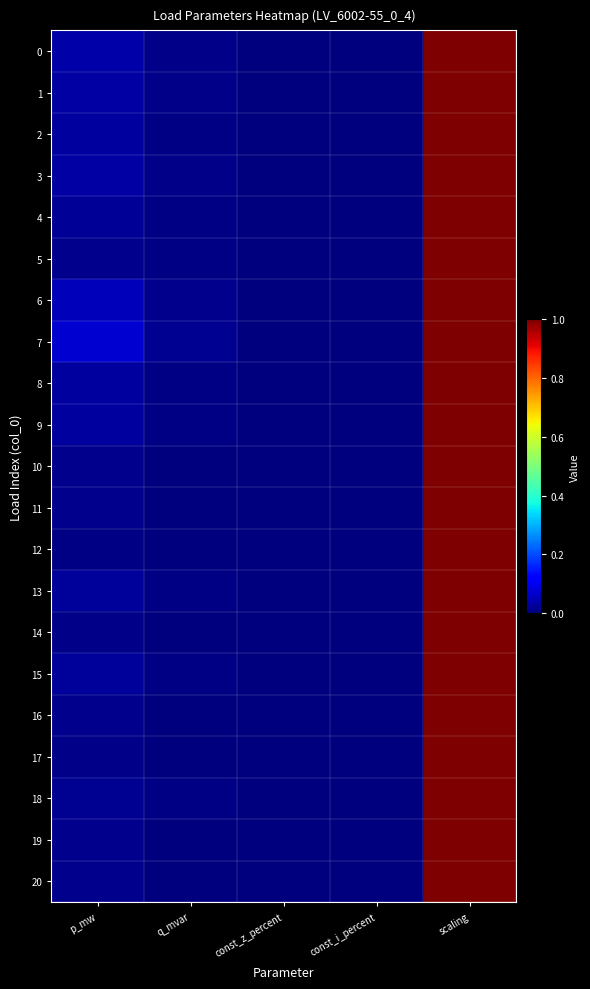

At scaling, list the series in order from smallest to largest.

0, 1, 2, 3, 4, 5, 6, 7, 8, 9, 10, 11, 12, 13, 14, 15, 16, 17, 18, 19, 20